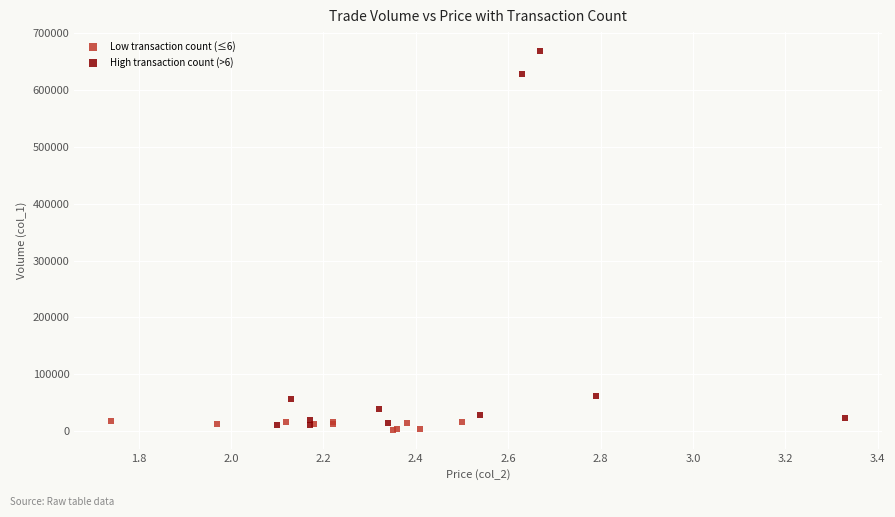

Which series has the largest Y range (max minus min)?

High transaction count (>6)